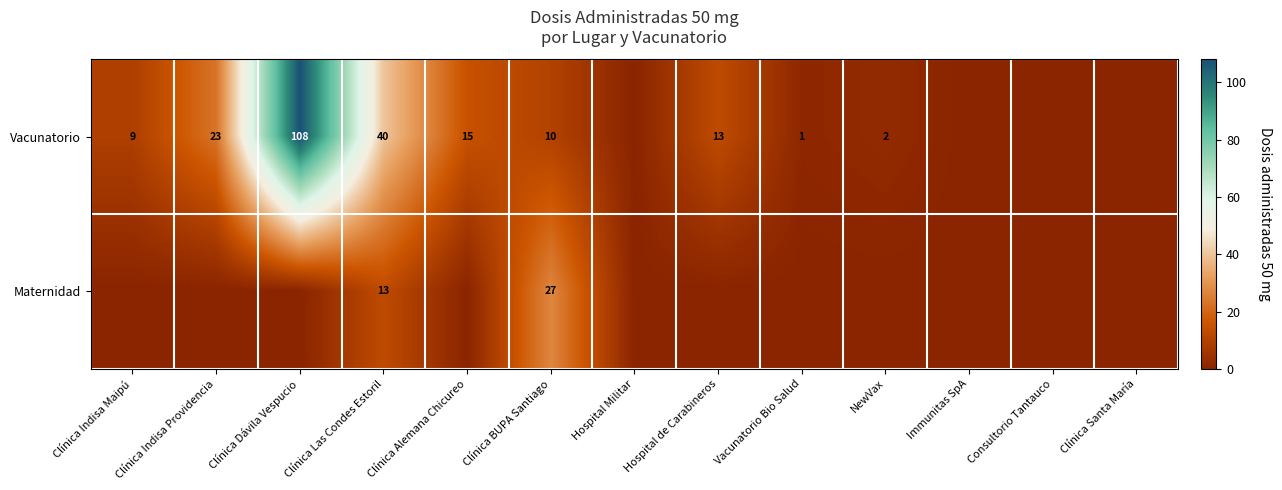

The value of Vacunatorio at Clínica Dávila Vespucio is 43. True or false?

False